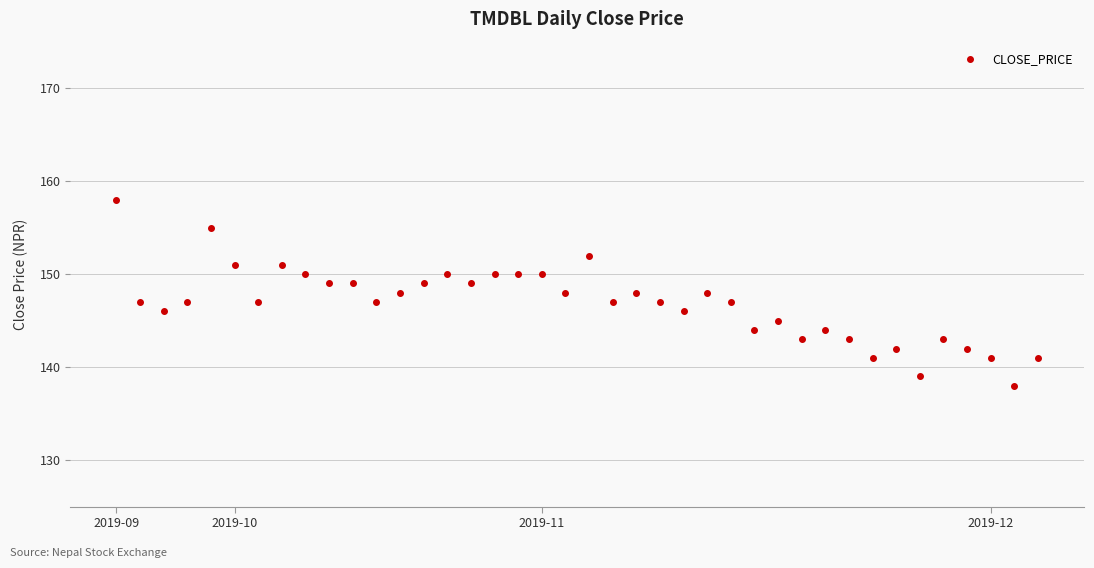

True or false: there are more than 1 points higher than both neighbors.

True